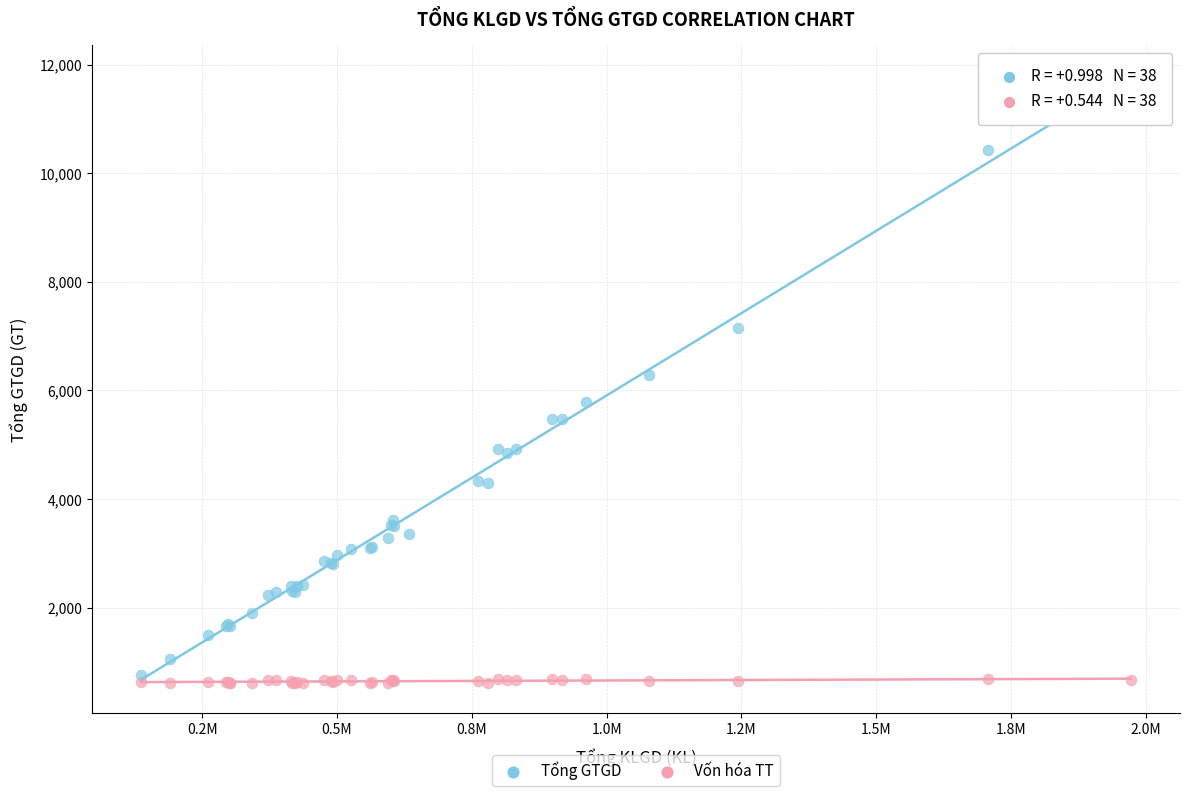

Which series reaches the minimum Y coordinate?

Vốn hóa TT